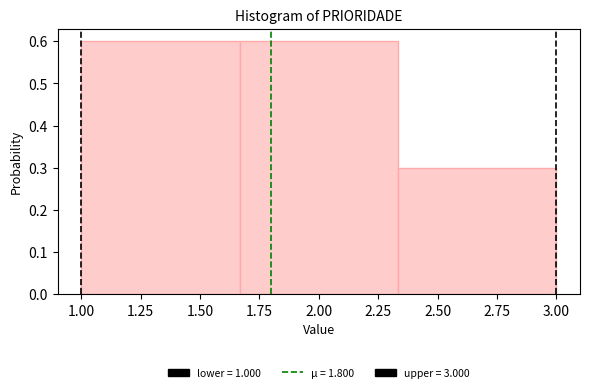

Reading left to right, list every bar in this chart as the range it spans on the x-axis followed by its height. Neither the bar edges nor the heights are printed on the chart, so give them approximately, as read against the axes.

1.00 to 1.65: 0.6
1.65 to 2.35: 0.6
2.35 to 3.00: 0.3